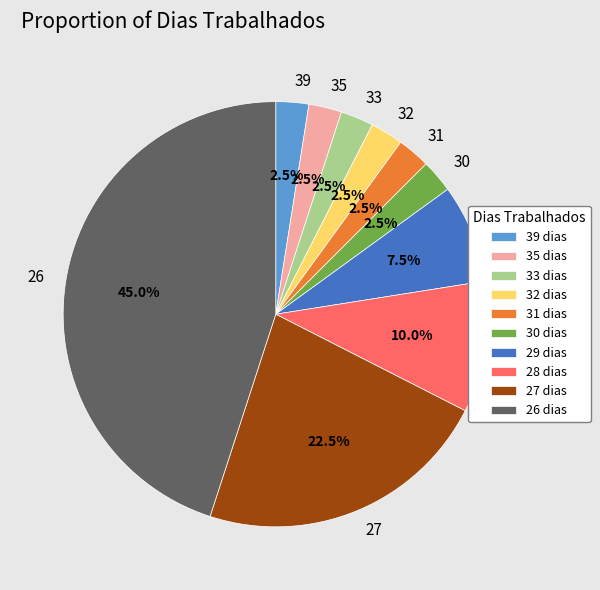

Is there any slice that represents more than half of the pie?

No